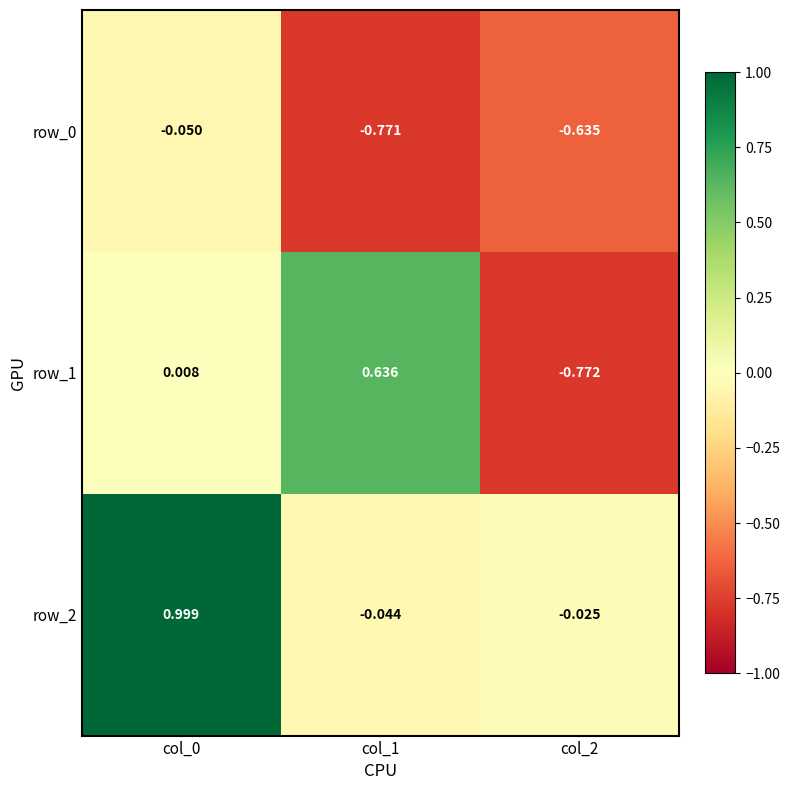

Is the value of row_1 at col_1 greater than the value of row_0 at col_1?

Yes